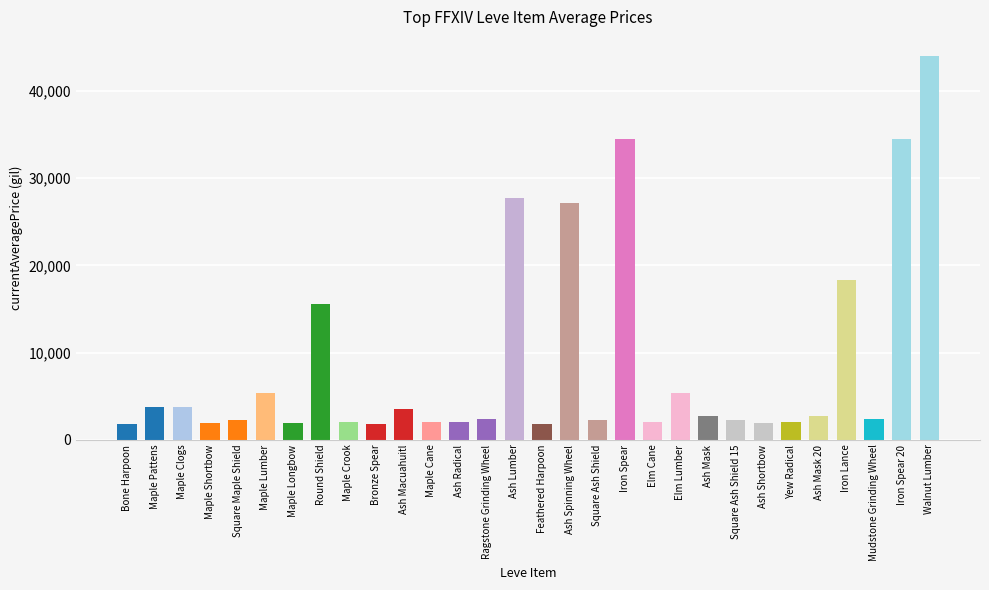

What is the value of the 2nd bar from the left?

3763